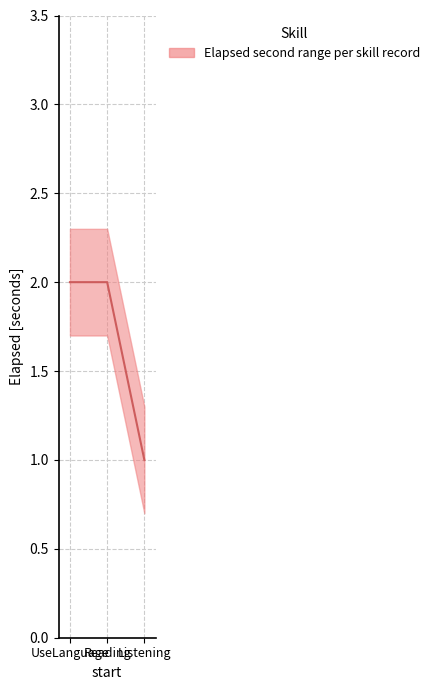

What is the greatest value displayed?

2